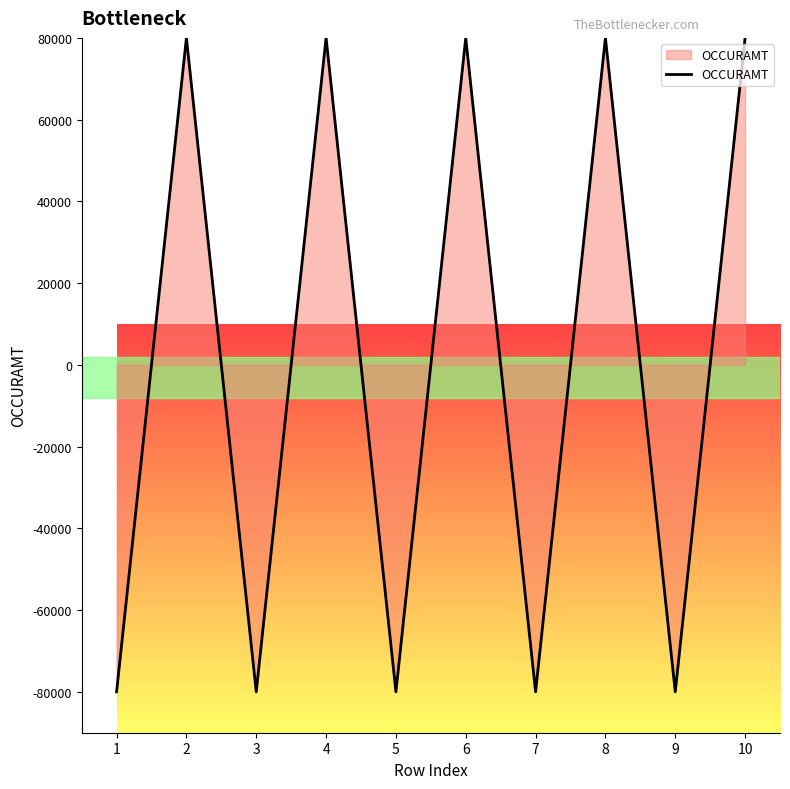

What is the minimum value shown in the chart?

-80000.1